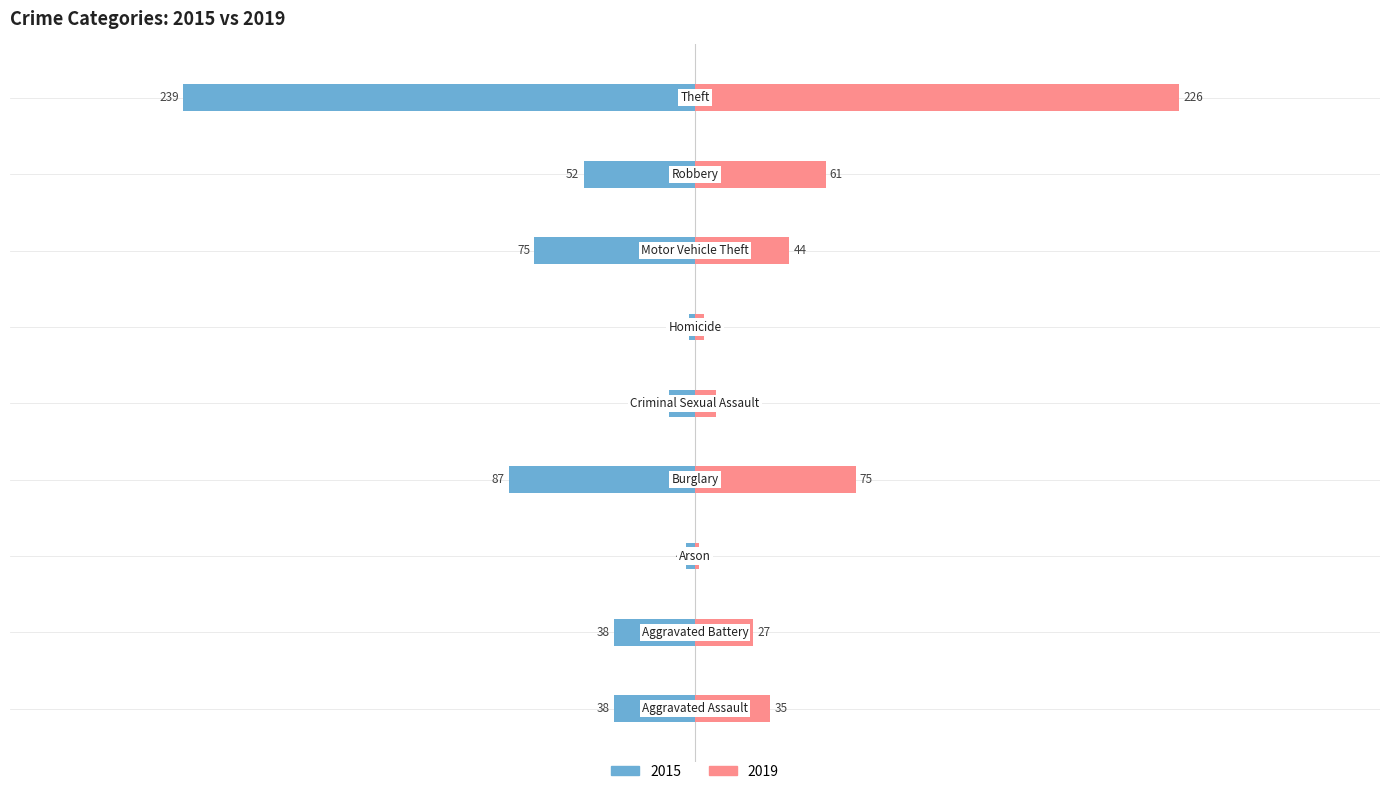

What position from the left is Aggravated Battery?

2